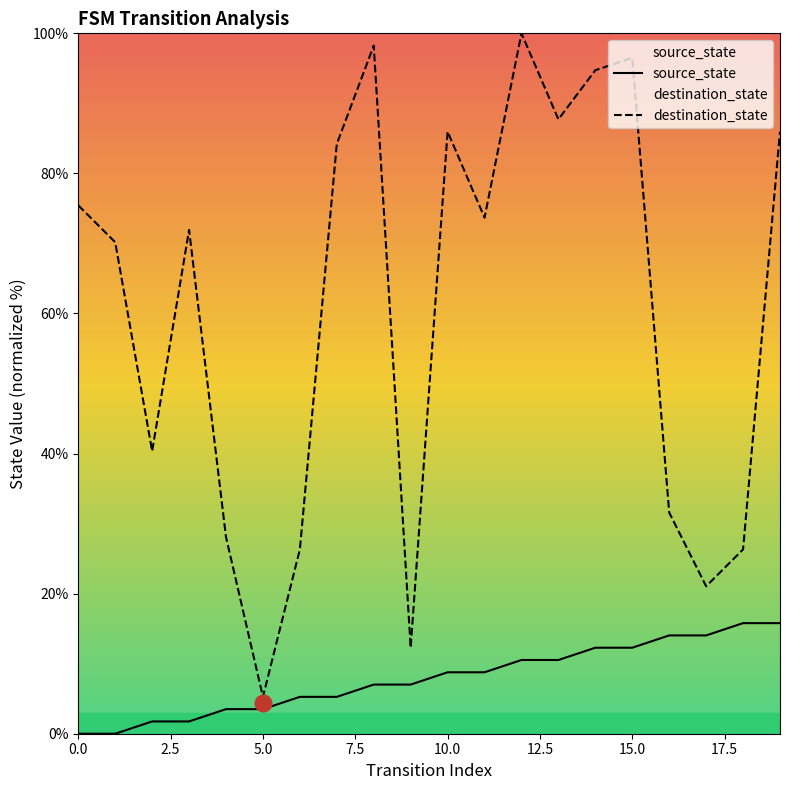

Which series has the largest total across all categories?

destination_state